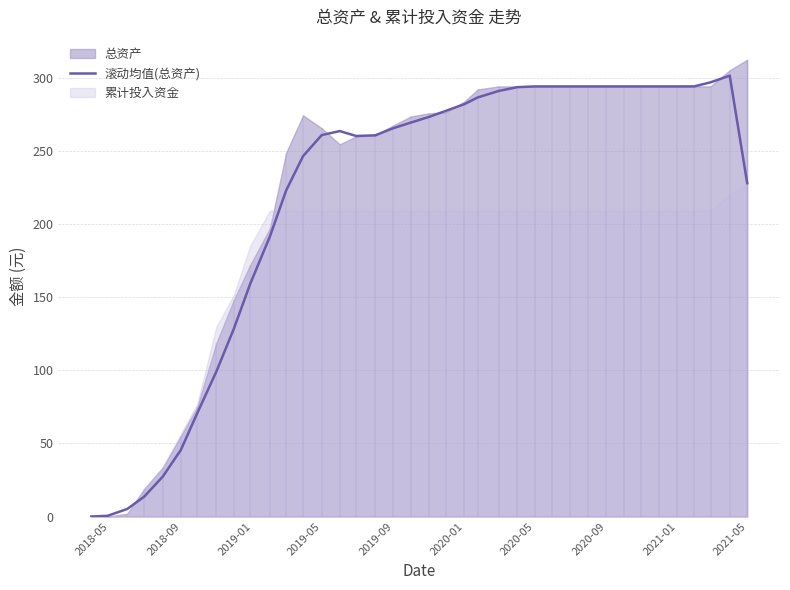

How many lines are shown in the chart?

1